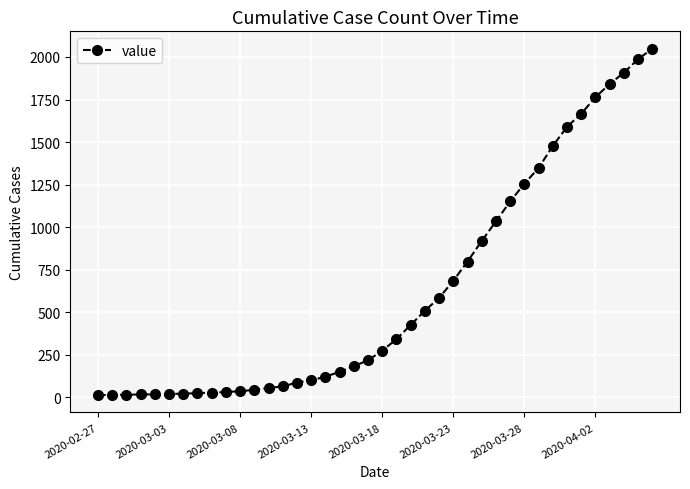

What is the maximum value shown in the chart?

2049